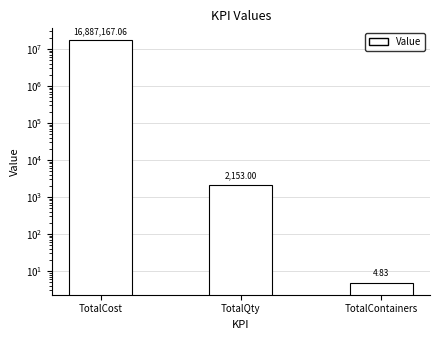

Reading right to left, list all the values displayed in this chart.

TotalContainers=4.8	TotalQty=2153.0	TotalCost=16887167.1